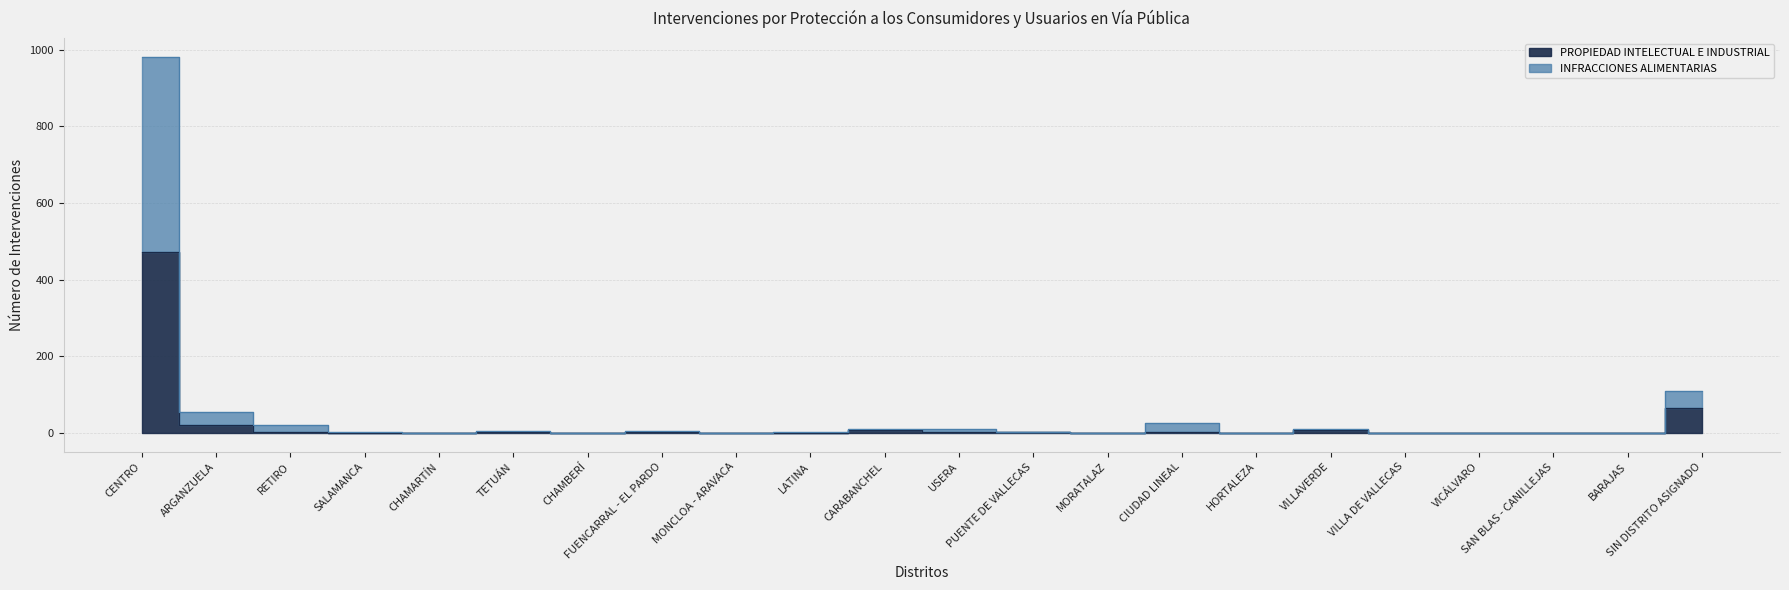

Reading left to right, what are all the values shown in this chart?

PROPIEDAD INTELECTUAL E INDUSTRIAL: CENTRO=471	ARGANZUELA=20	RETIRO=2	SALAMANCA=0	CHAMARTÍN=0	TETUÁN=2	CHAMBERÍ=1	FUENCARRAL - EL PARDO=3	MONCLOA - ARAVACA=0	LATINA=1	CARABANCHEL=8	USERA=3	PUENTE DE VALLECAS=2	MORATALAZ=0	CIUDAD LINEAL=2	HORTALEZA=0	VILLAVERDE=7	VILLA DE VALLECAS=0	VICÁLVARO=1	SAN BLAS - CANILLEJAS=0	BARAJAS=0	SIN DISTRITO ASIGNADO=65
INFRACCIONES ALIMENTARIAS: CENTRO=981	ARGANZUELA=55	RETIRO=20	SALAMANCA=2	CHAMARTÍN=0	TETUÁN=4	CHAMBERÍ=1	FUENCARRAL - EL PARDO=4	MONCLOA - ARAVACA=0	LATINA=3	CARABANCHEL=11	USERA=10	PUENTE DE VALLECAS=3	MORATALAZ=0	CIUDAD LINEAL=27	HORTALEZA=0	VILLAVERDE=10	VILLA DE VALLECAS=0	VICÁLVARO=1	SAN BLAS - CANILLEJAS=1	BARAJAS=0	SIN DISTRITO ASIGNADO=110